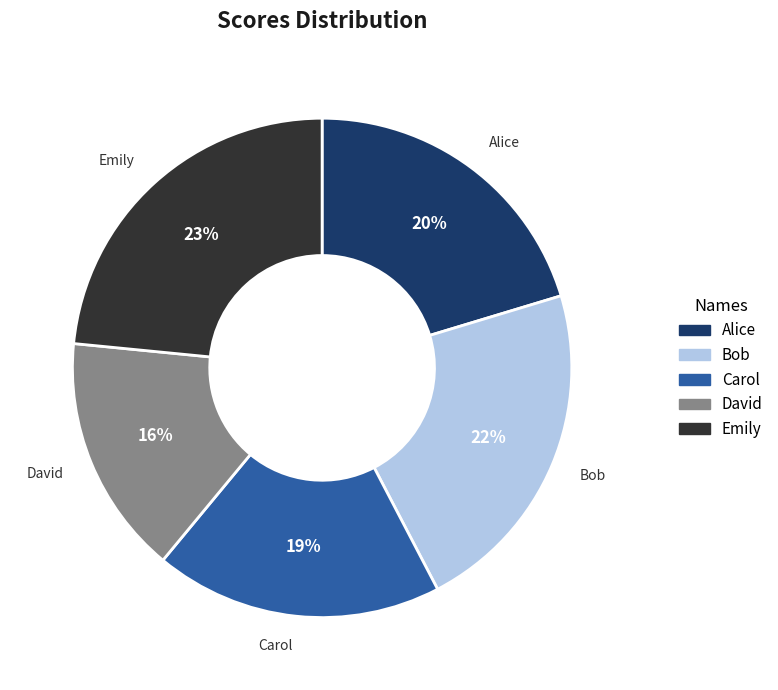

To the nearest percent, what portion does Bob represent?

22%